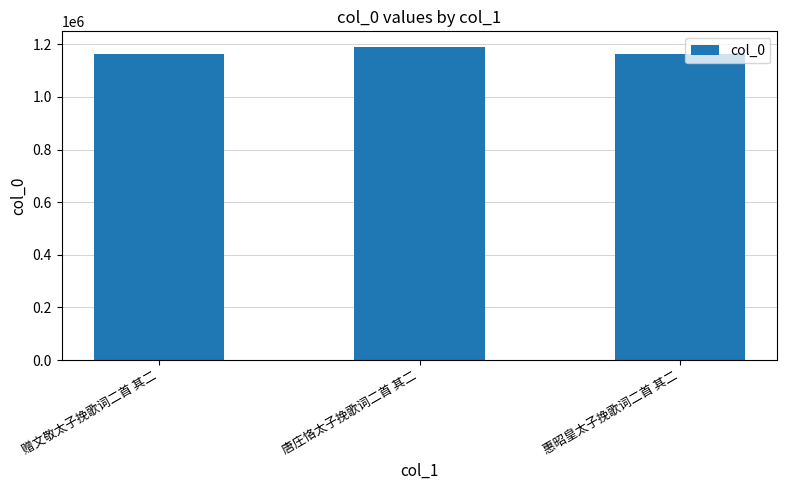

Which has a higher value, 惠昭皇太子挽歌词二首 其二 or 唐庄恪太子挽歌词二首 其二?

唐庄恪太子挽歌词二首 其二